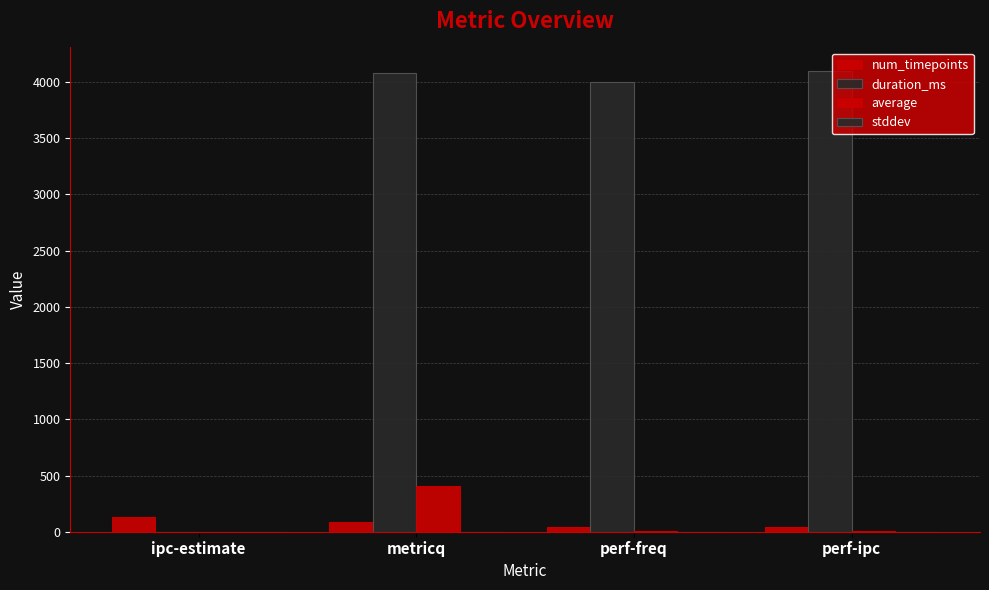

Reading right to left, list all the values displayed in this chart.

num_timepoints: perf-ipc=42.0	perf-freq=41.0	metricq=83.0	ipc-estimate=128.0
duration_ms: perf-ipc=4102.0	perf-freq=4002.0	metricq=4079.0	ipc-estimate=0.0
average: perf-ipc=2.0	perf-freq=2.5	metricq=402.6	ipc-estimate=2.0
stddev: perf-ipc=0.0	perf-freq=0.0	metricq=0.7	ipc-estimate=0.0